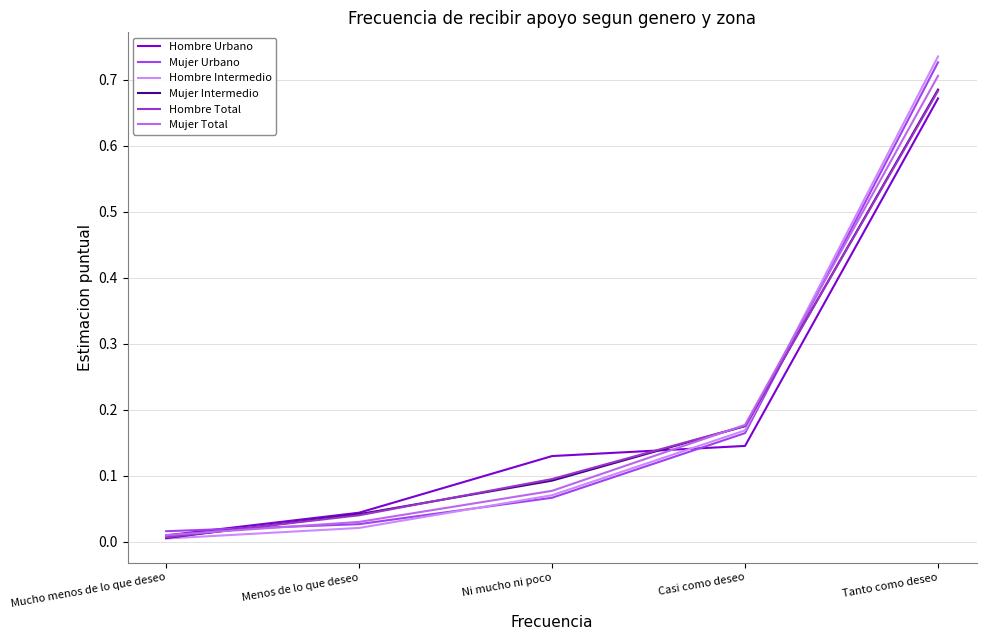

What is the label of the 3rd point from the right?

Ni mucho ni poco